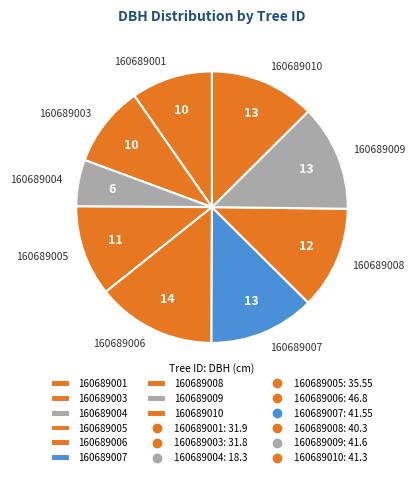

Which category has the smallest portion of the pie?

160689004